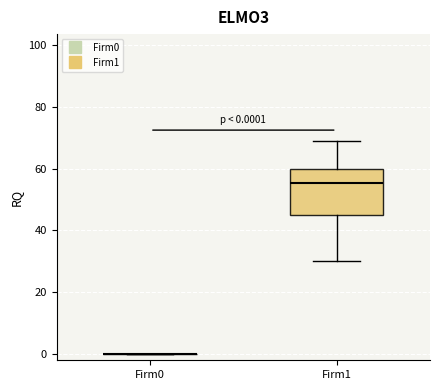

Comparing the boxes themselves (not the whiskers), which one is the tallest?

Firm1